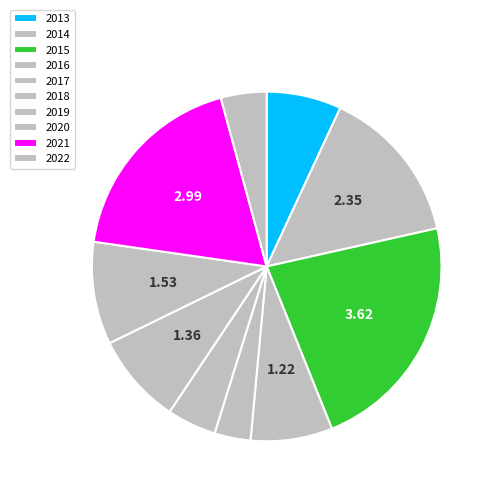

Combined, what portion of the pie is 2016 and 2022?

11.8%